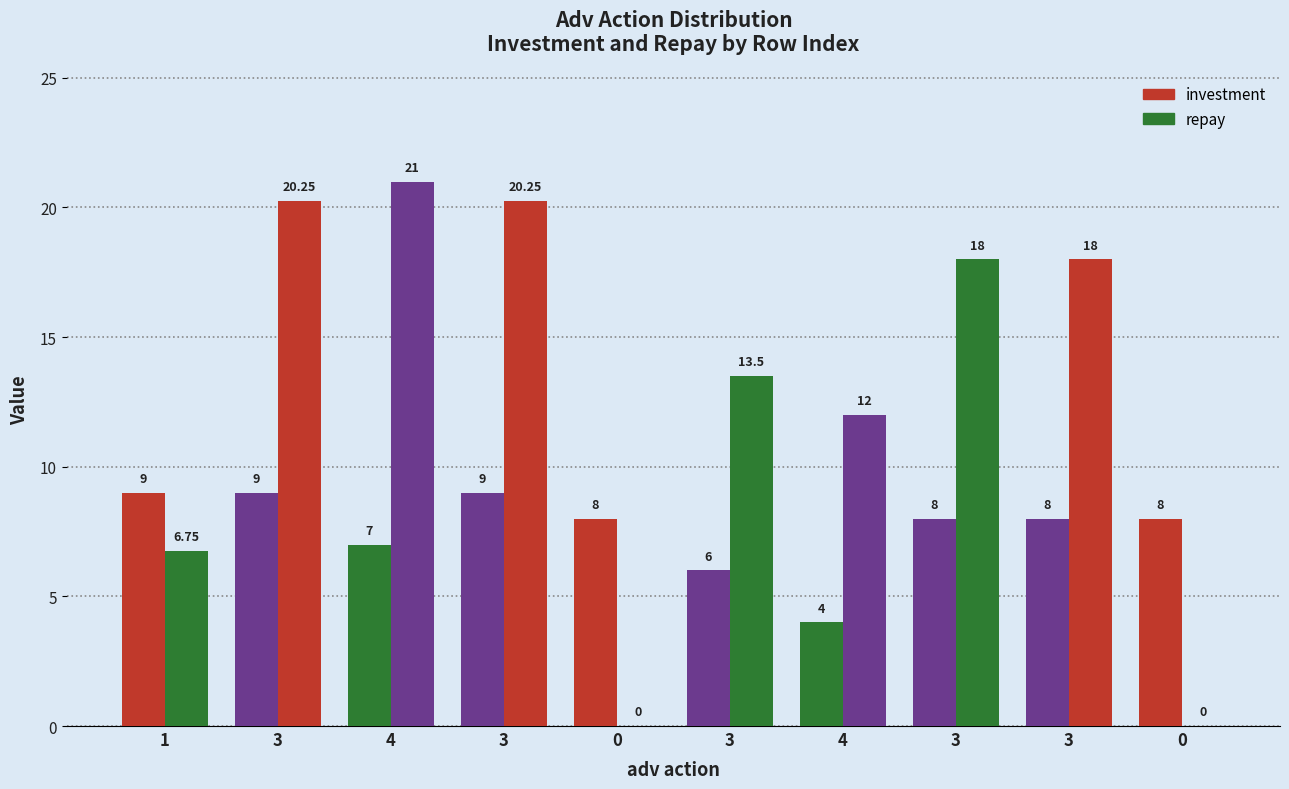

Which series has the largest total across all categories?

repay